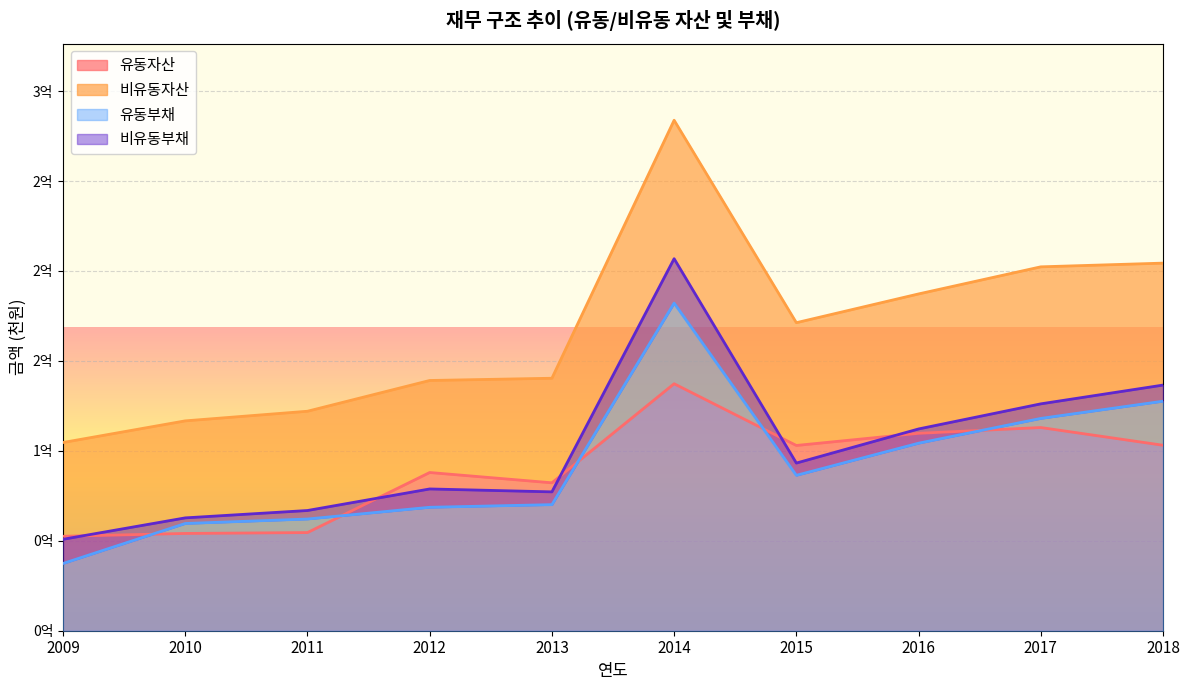

True or false: 유동부채 and 유동자산 intersect in this chart.

True